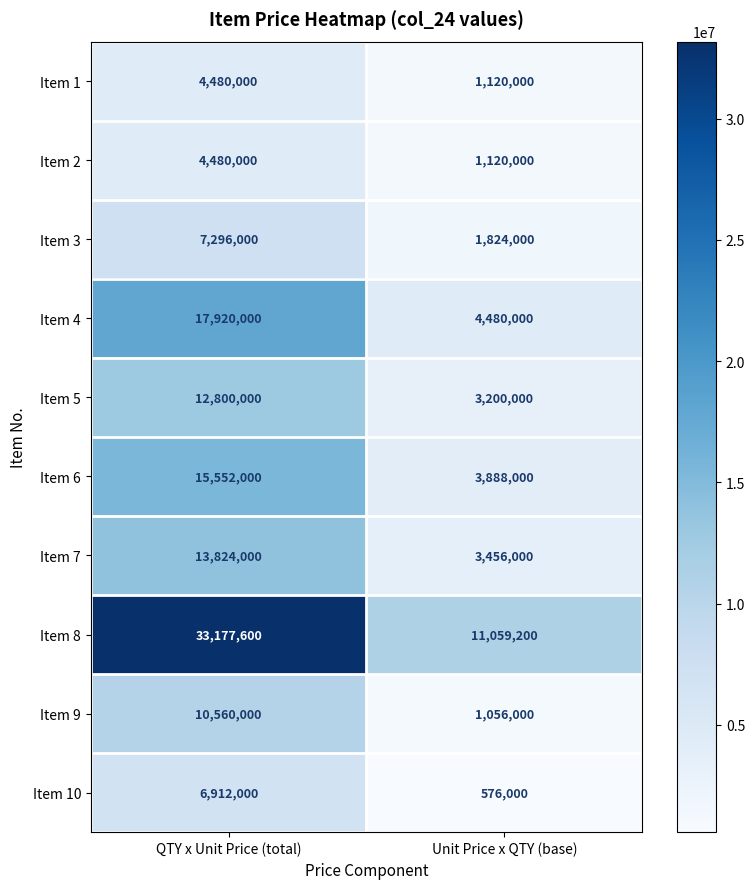

Which series has the largest range (max minus min)?

Item 8